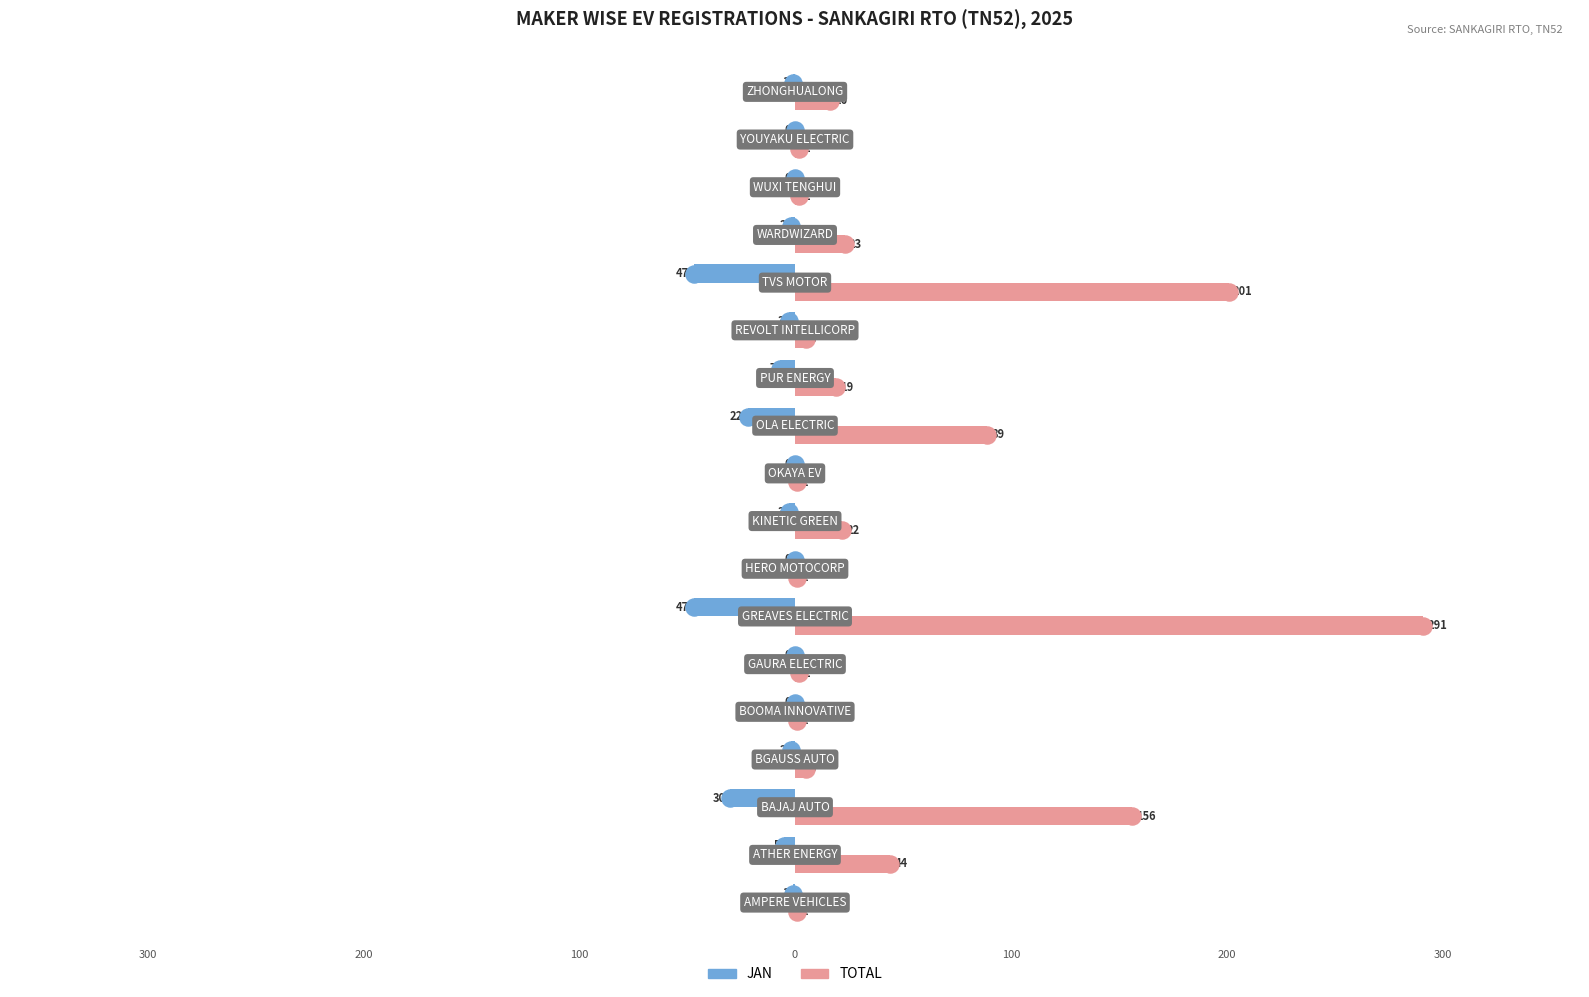

Which series has the largest total across all categories?

TOTAL